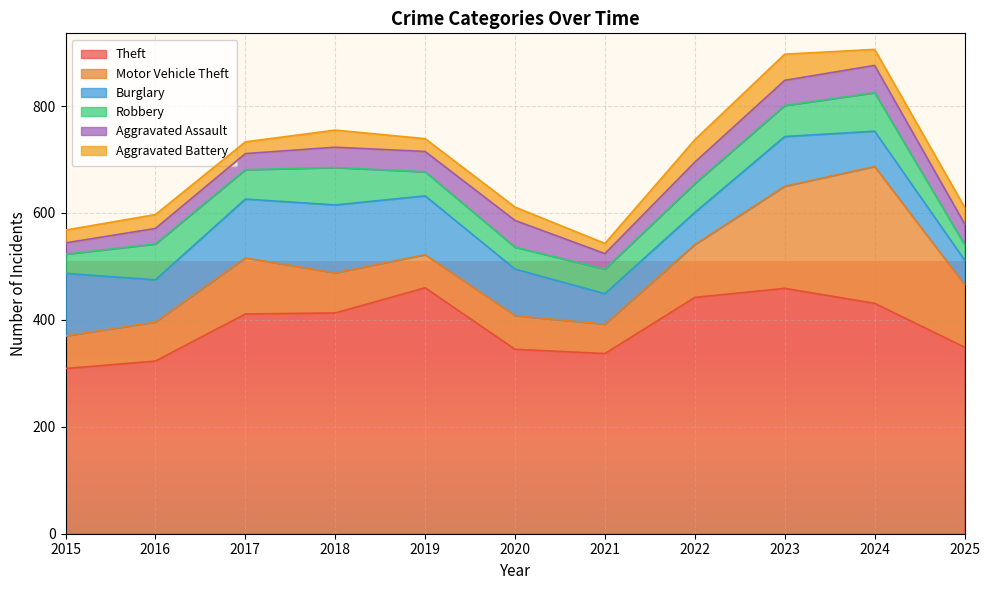

Rank the series by their maximum value, from lowest to highest.

Aggravated Battery, Aggravated Assault, Robbery, Burglary, Motor Vehicle Theft, Theft